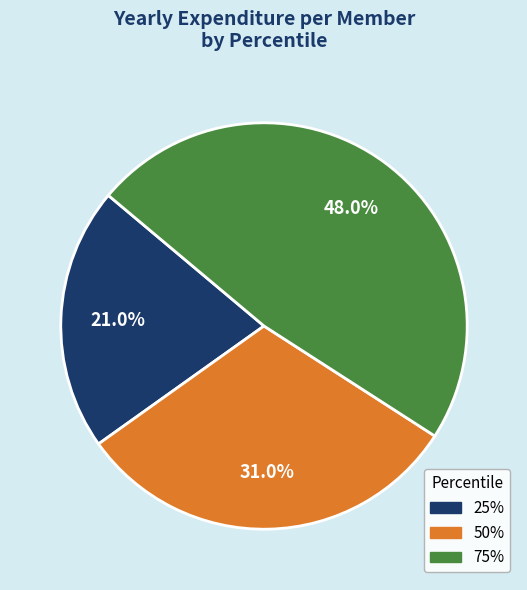

Approximately how many times larger is the value at 75% compared to 25%?

2.3